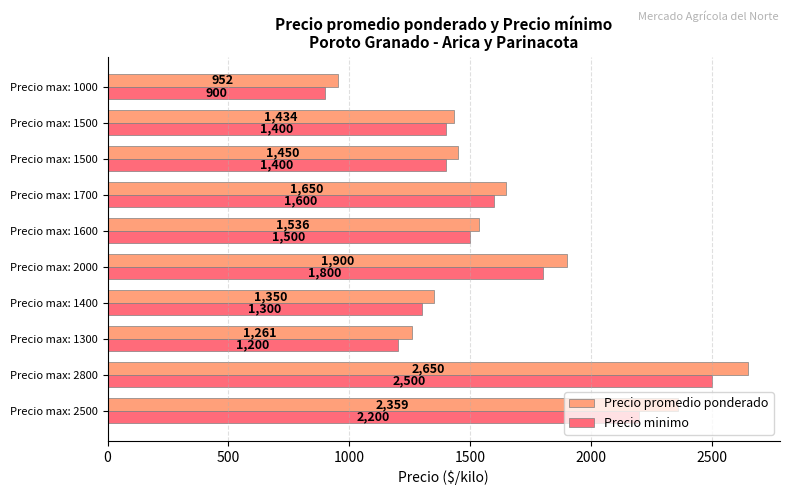

What are all the series names shown in the legend?

Precio promedio ponderado, Precio minimo